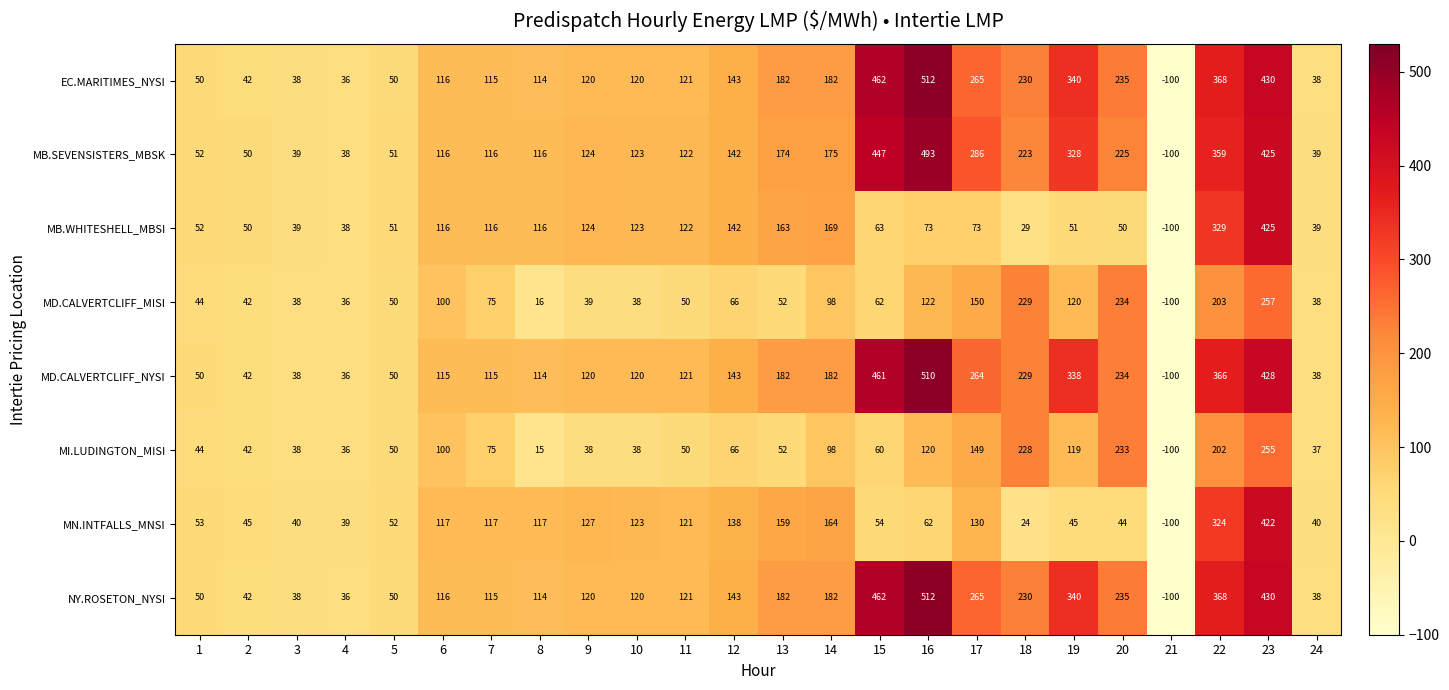

At which label does NY.ROSETON_NYSI reach its minimum?

21